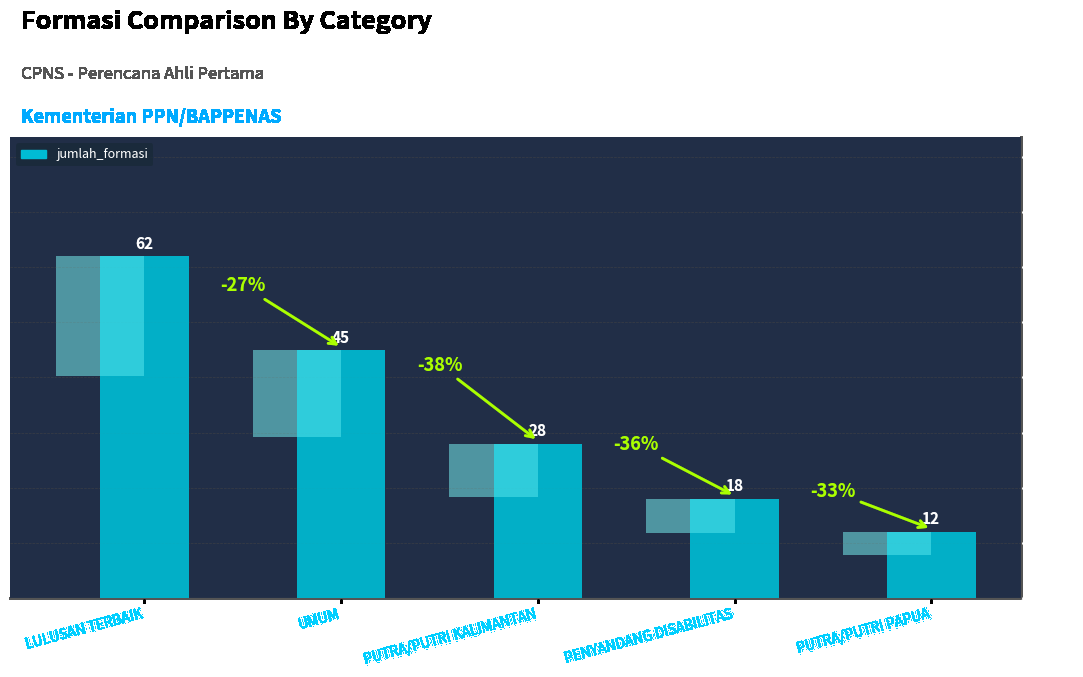

What is the ratio of the value at PENYANDANG DISABILITAS to the value at LULUSAN TERBAIK?

0.3